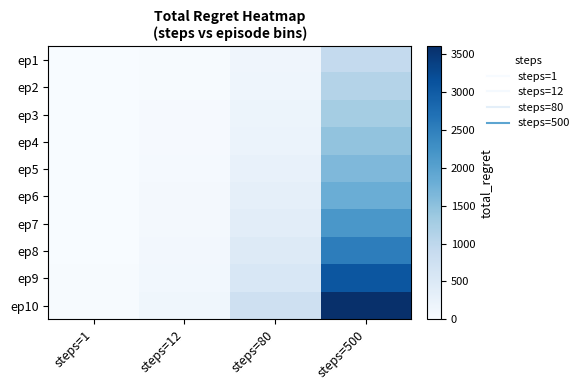

What is the greatest value displayed?

3608